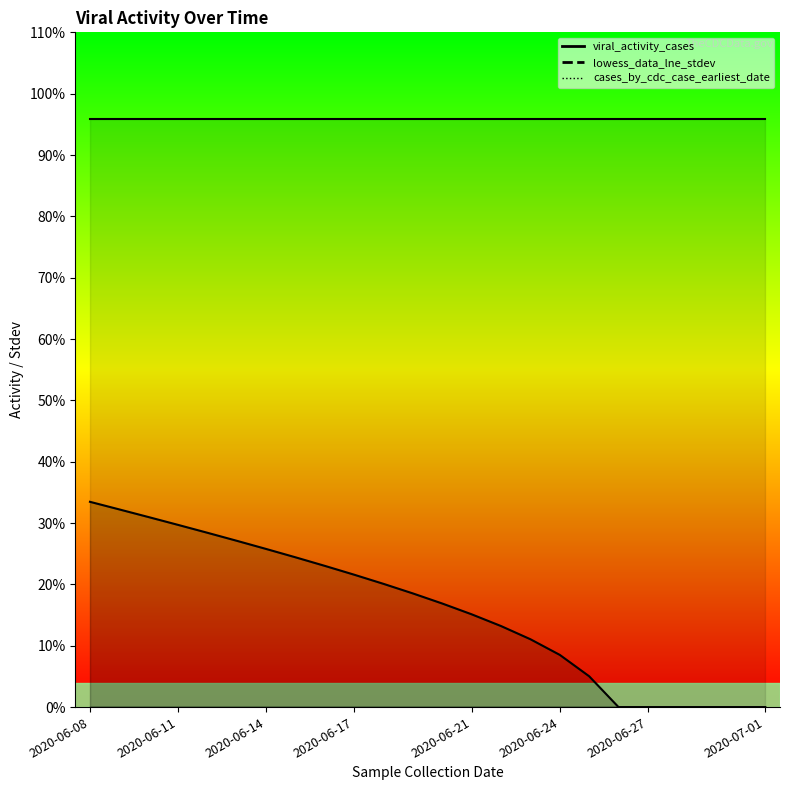

True or false: lowess_data_lne_stdev has more than 1 points higher than both neighbors.

False